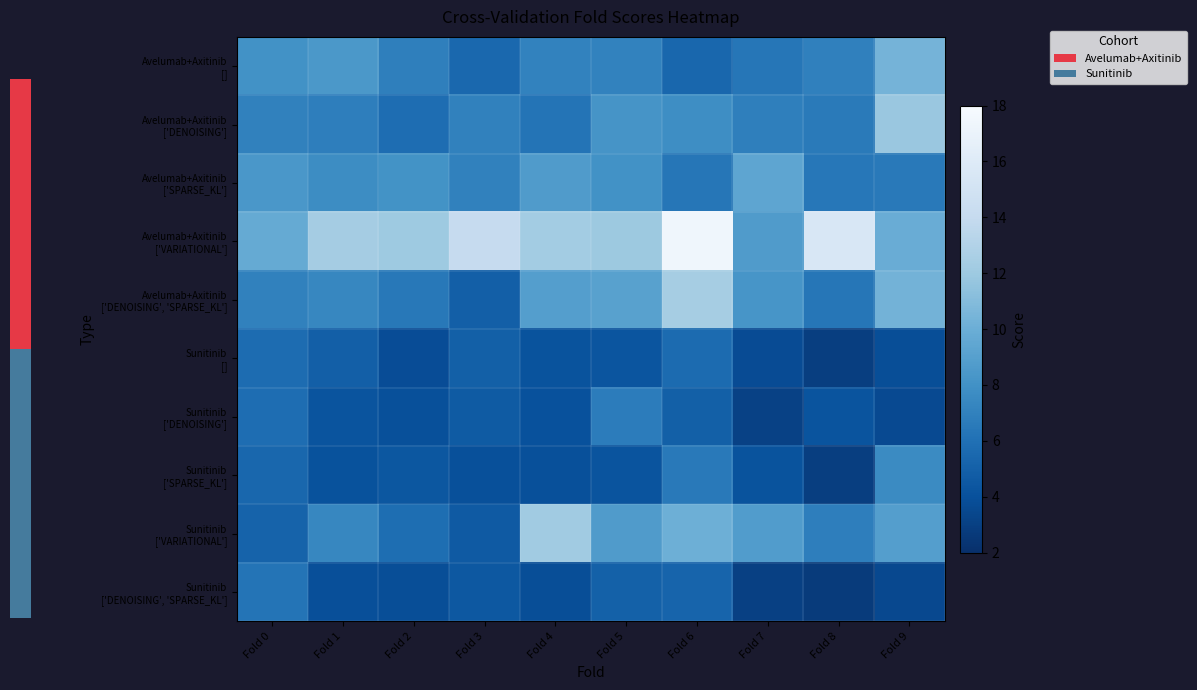

Which series has the largest range (max minus min)?

Avelumab+Axitinib ['VARIATIONAL']